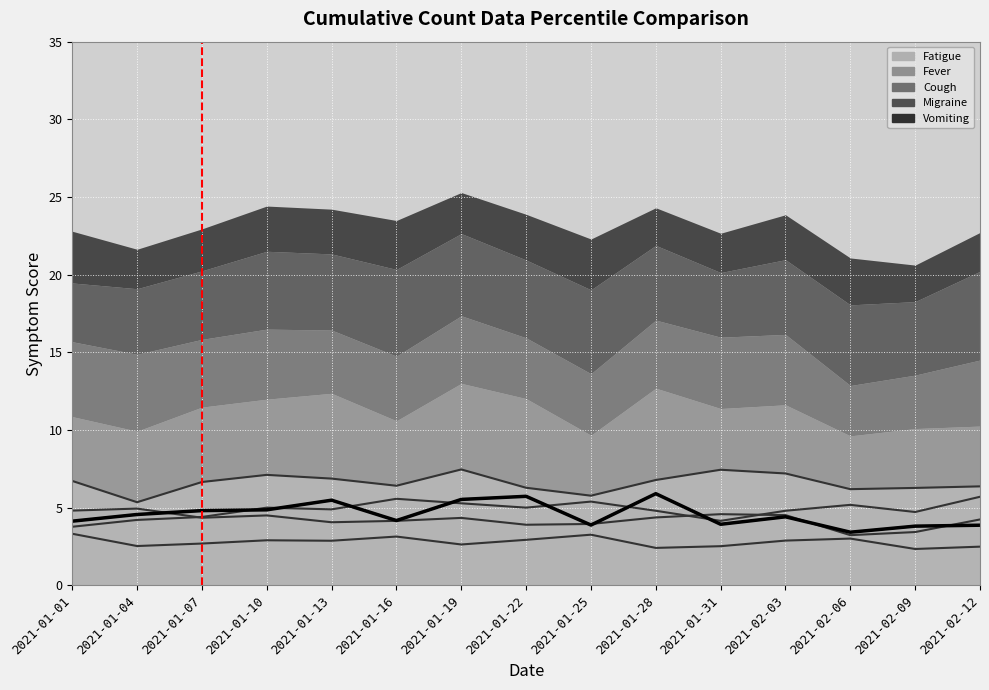

What is the total value across all series at 2021-01-13?

24.2